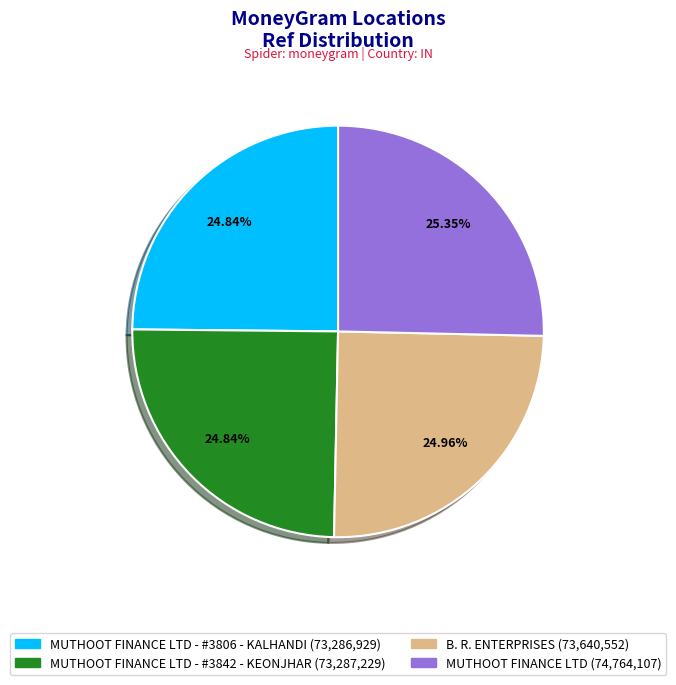

How many slices are in this pie chart?

4